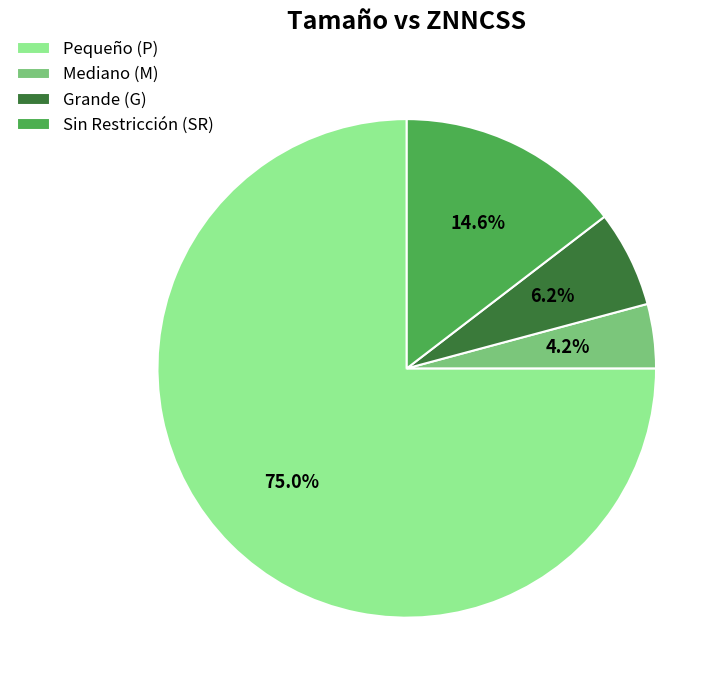

Is Sin Restricción (SR) the majority of the pie?

No